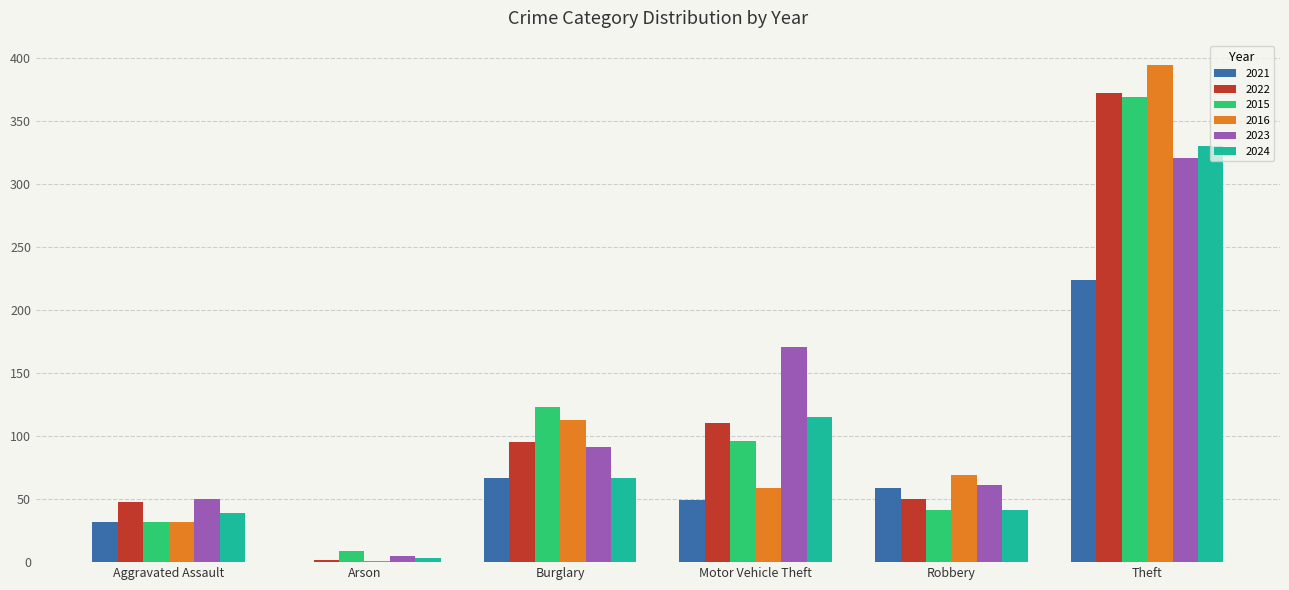

What is the highest value of the 2021 series?

224